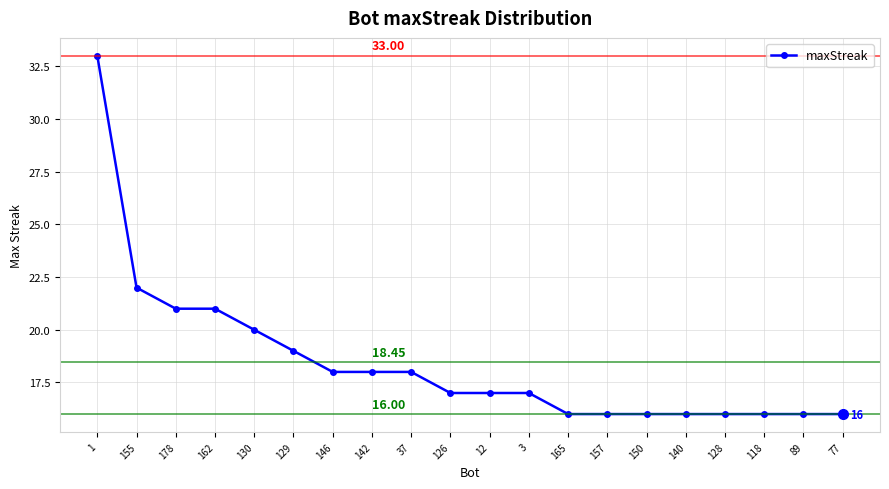

Reading left to right, what are all the values shown in this chart?

1=33	155=22	178=21	162=21	130=20	129=19	146=18	142=18	37=18	126=17	12=17	3=17	165=16	157=16	150=16	140=16	128=16	118=16	89=16	77=16